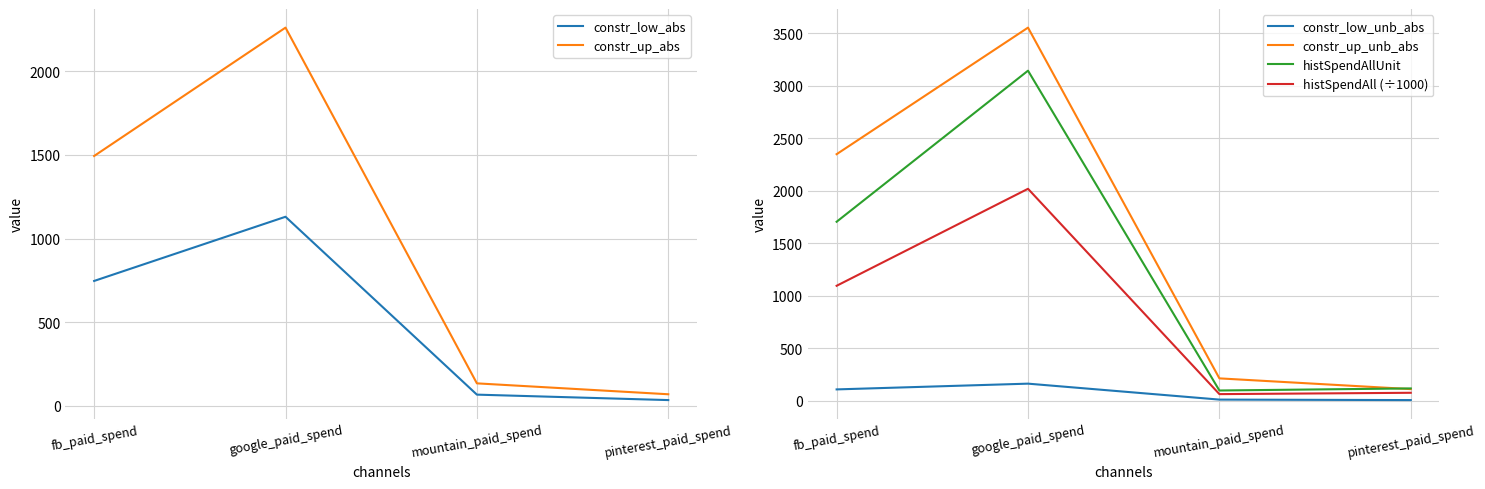

Reading left to right, what are all the values shown in this chart?

constr_low_abs: fb_paid_spend=746.8	google_paid_spend=1130.4	mountain_paid_spend=67.4	pinterest_paid_spend=34.8
constr_up_abs: fb_paid_spend=1493.6	google_paid_spend=2260.7	mountain_paid_spend=134.8	pinterest_paid_spend=69.6
constr_low_unb_abs: fb_paid_spend=106.7	google_paid_spend=161.5	mountain_paid_spend=9.6	pinterest_paid_spend=5.0
constr_up_unb_abs: fb_paid_spend=2347.1	google_paid_spend=3552.6	mountain_paid_spend=211.8	pinterest_paid_spend=109.4
histSpendAllUnit: fb_paid_spend=1703.6	google_paid_spend=3142.5	mountain_paid_spend=96.3	pinterest_paid_spend=116.1
histSpendAll (÷1000): fb_paid_spend=1093.7	google_paid_spend=2017.5	mountain_paid_spend=61.8	pinterest_paid_spend=74.5